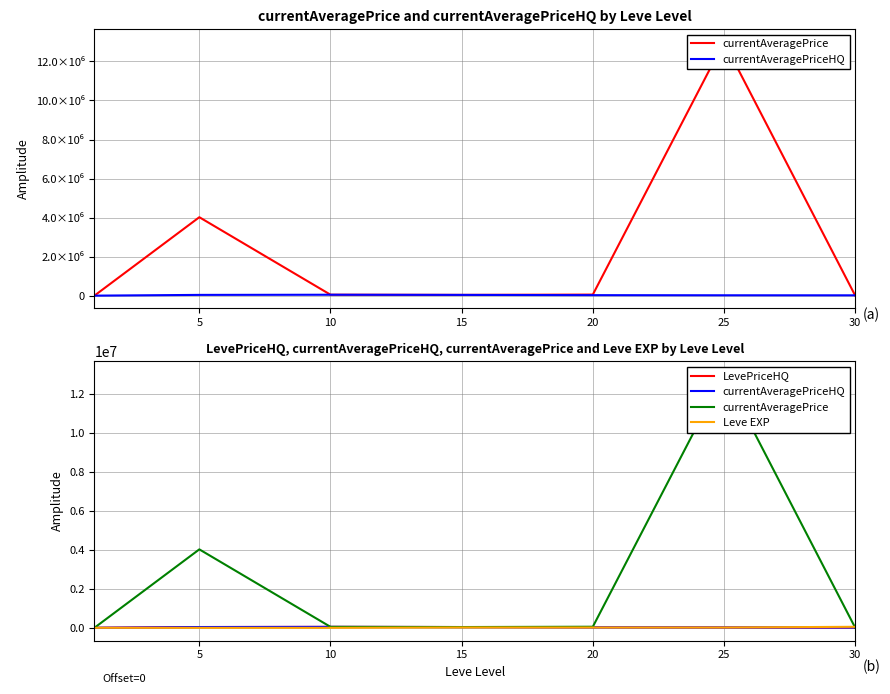

Between 15 and 30, which series saw the biggest shift?

Leve EXP